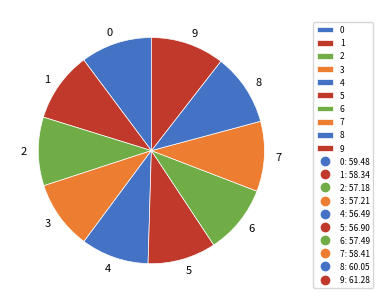

Is there a majority slice in this chart?

No